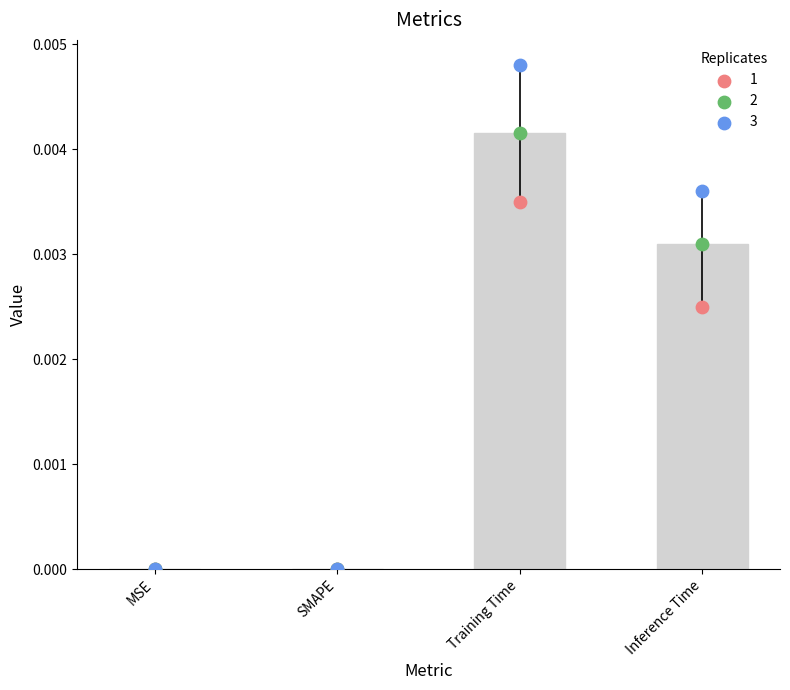

Between SMAPE and MSE, which is larger?

SMAPE